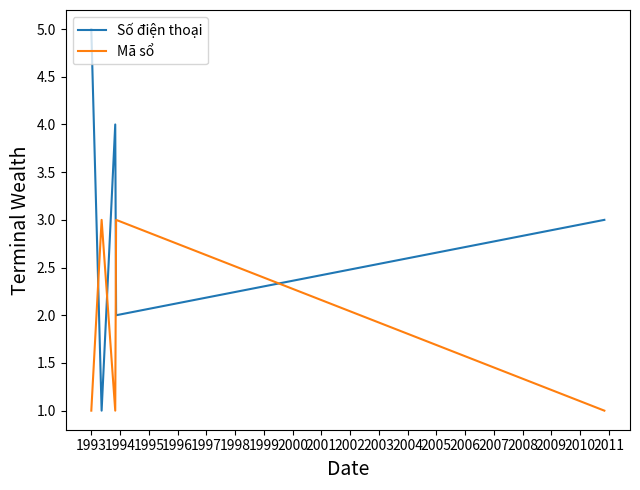

List the series in order of their overall mean, highest first.

Số điện thoại, Mã sổ